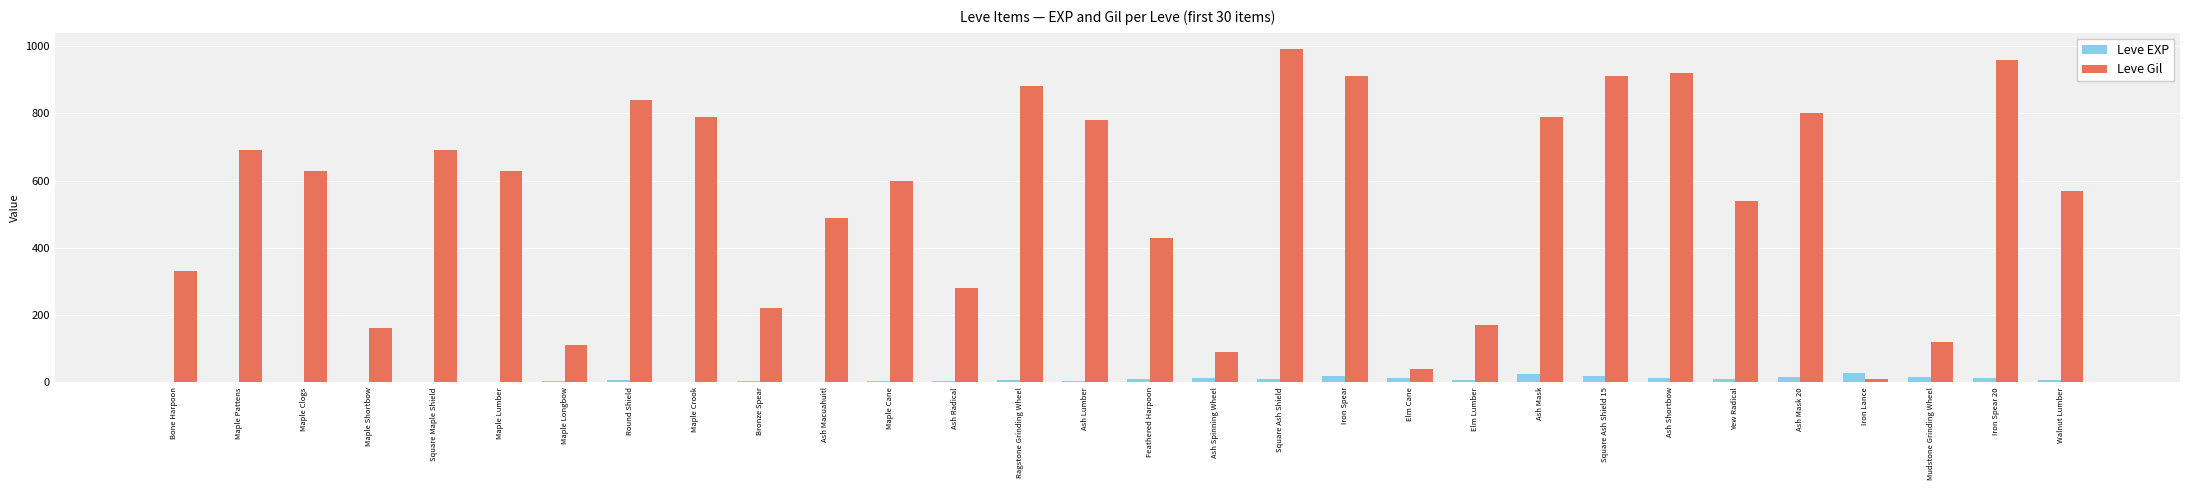

Is it true that Leve Gil equals 570 at Walnut Lumber?

True